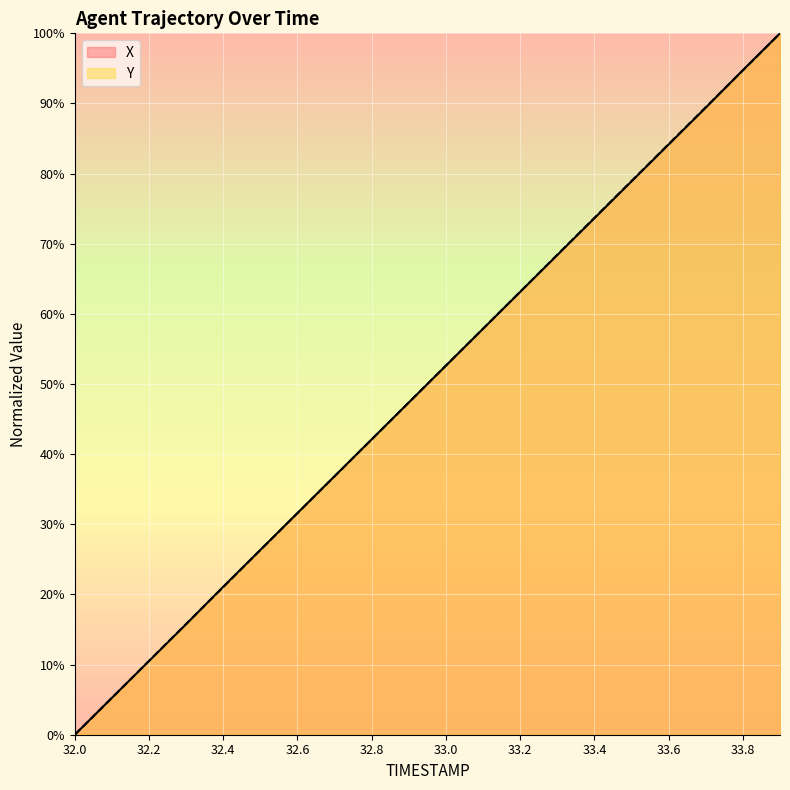

How many intersections are there between Y and X?

3